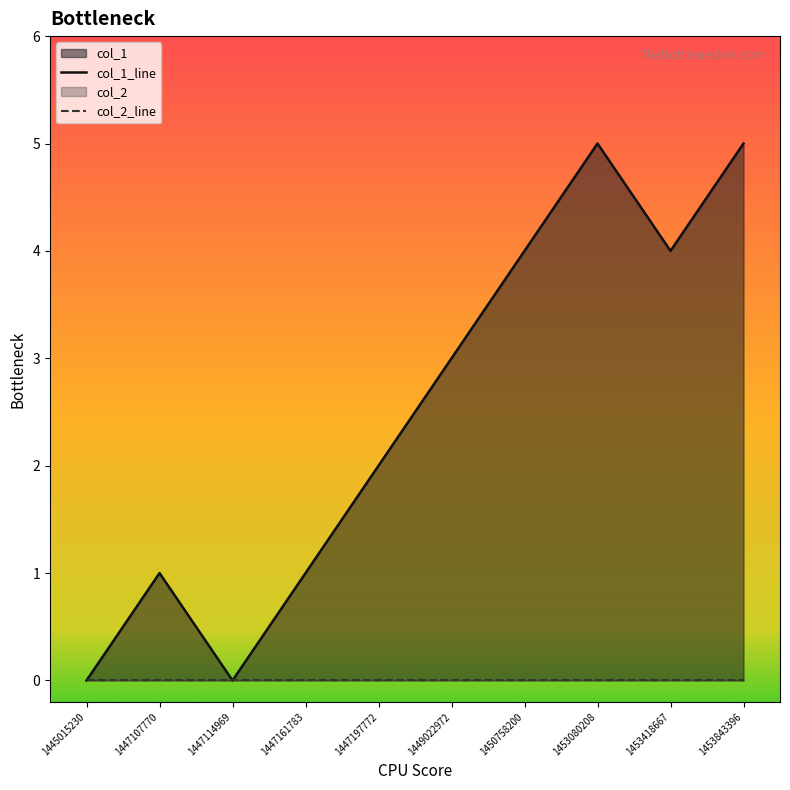

Reading right to left, list all the values displayed in this chart.

1453843396=5	1453418667=4	1453080208=5	1450758200=4	1449022972=3	1447197772=2	1447161783=1	1447114969=0	1447107770=1	1445015230=0